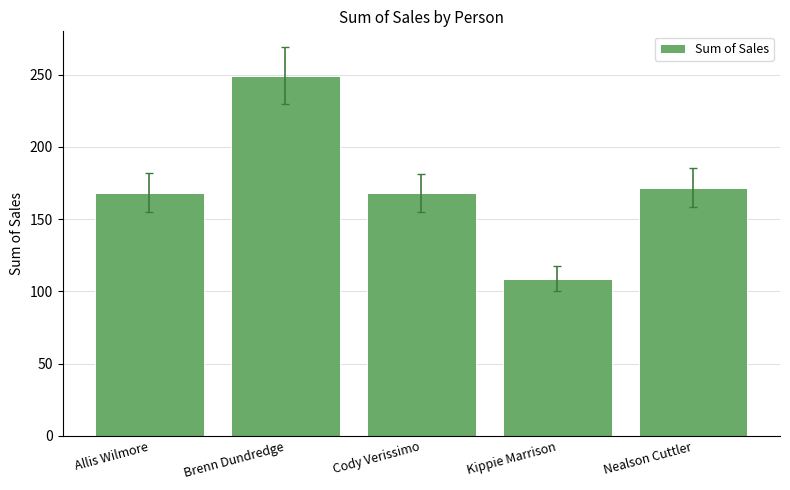

What is the label of the 5th bar from the left?

Nealson Cuttler